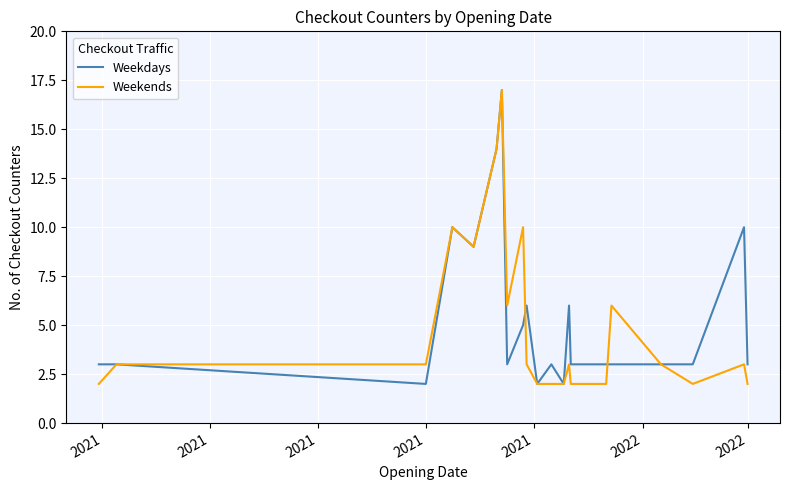

What is the greatest value displayed?

17